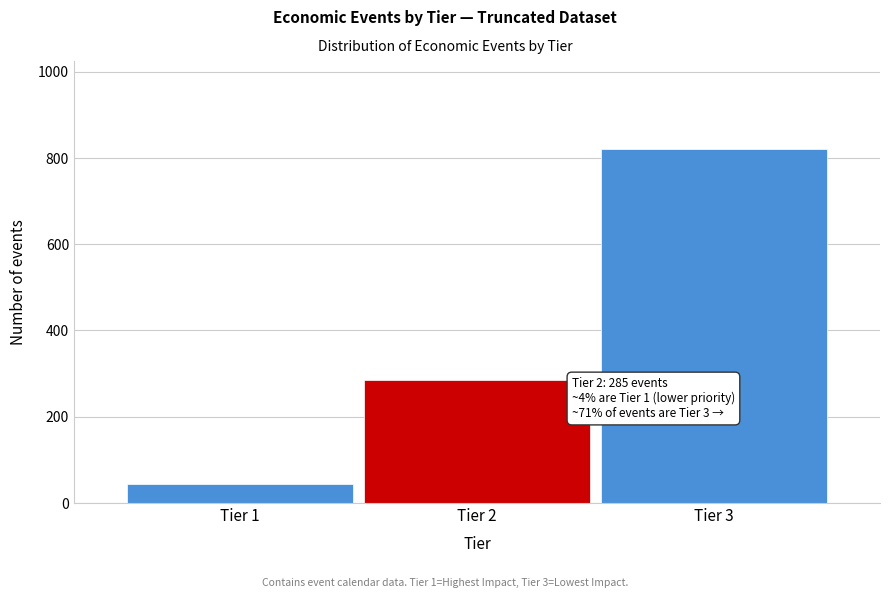

Reading right to left, extract all data points from this chart.

Tier 3=820	Tier 2=285	Tier 1=45